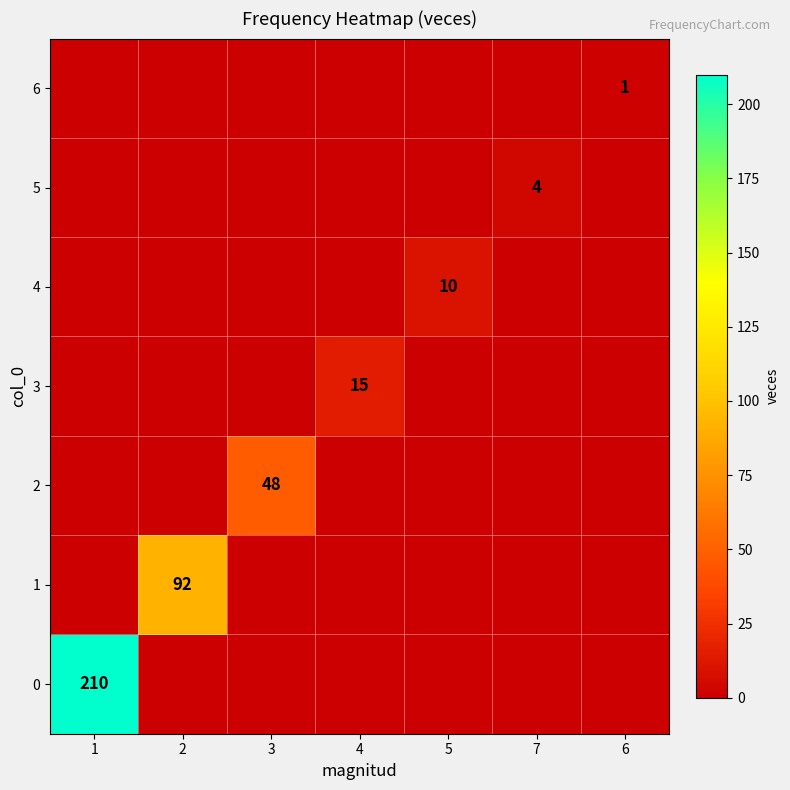

Between 2 and 3, which series saw the biggest shift?

1